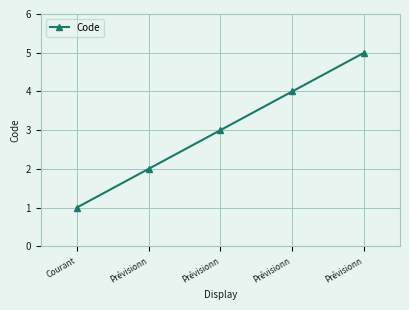

How many lines are shown in the chart?

1